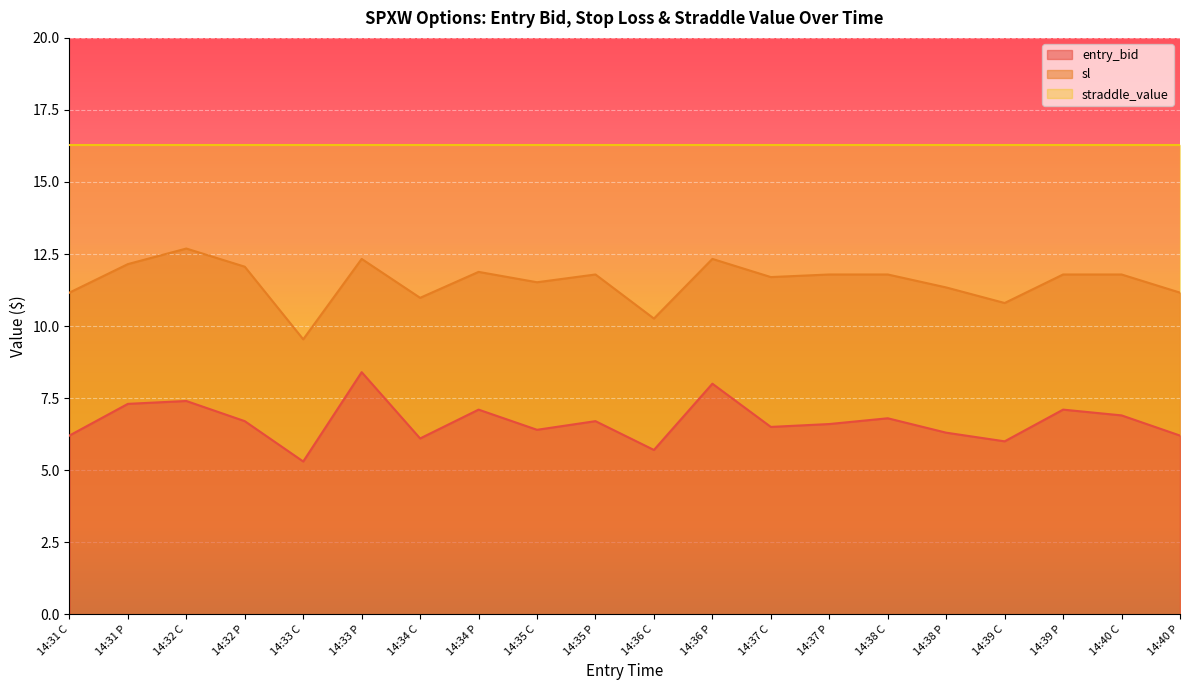

What is the value of the entry_bid point at the 12th from the left?

8.0